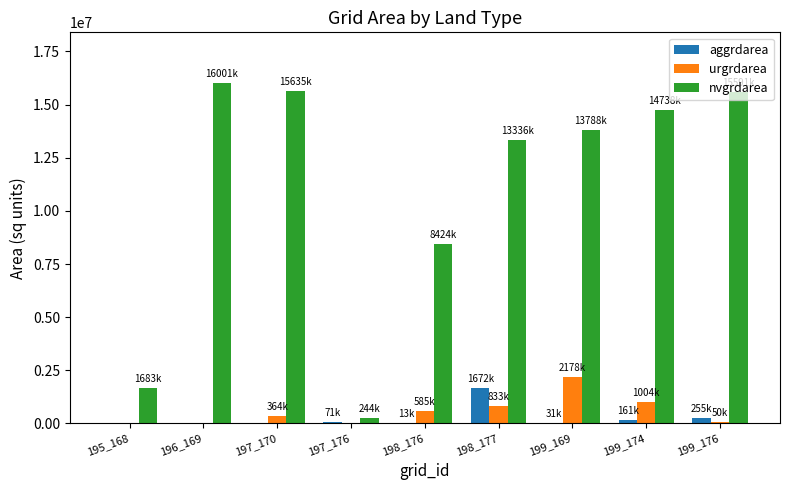

Is the value of nvgrdarea at 198_177 greater than the value of aggrdarea at 199_174?

Yes